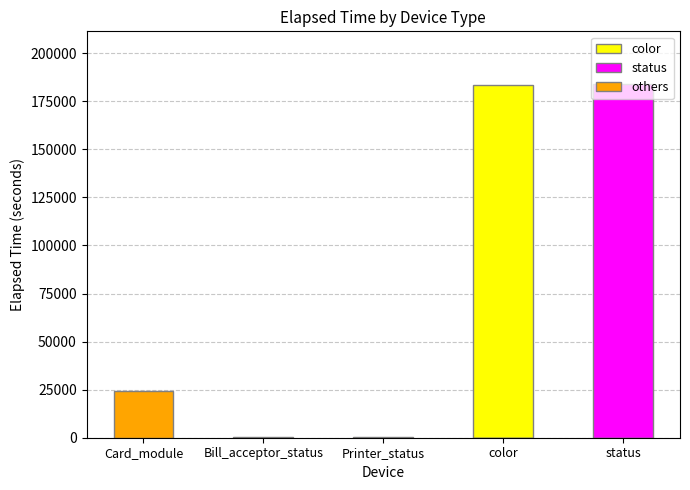

What is the difference between the highest and lowest values at Printer_status?

165